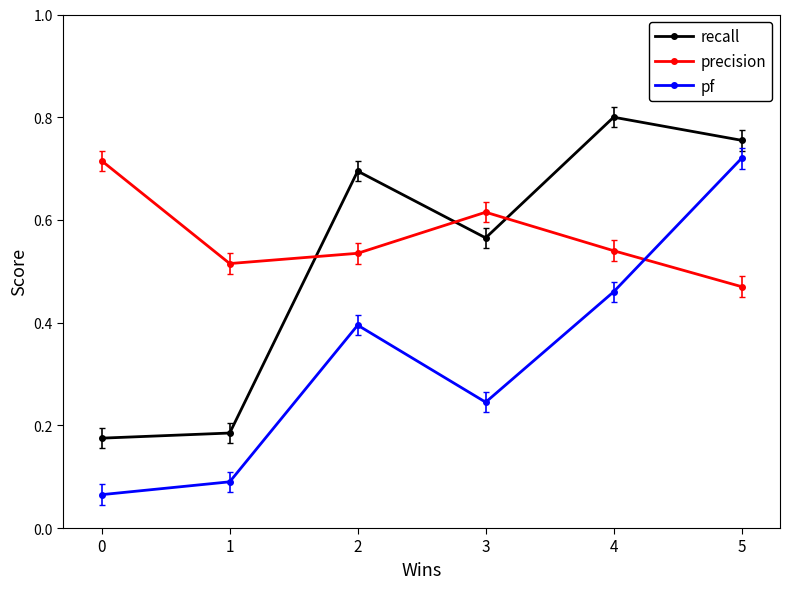

Where is precision nearest to the value 0?

5